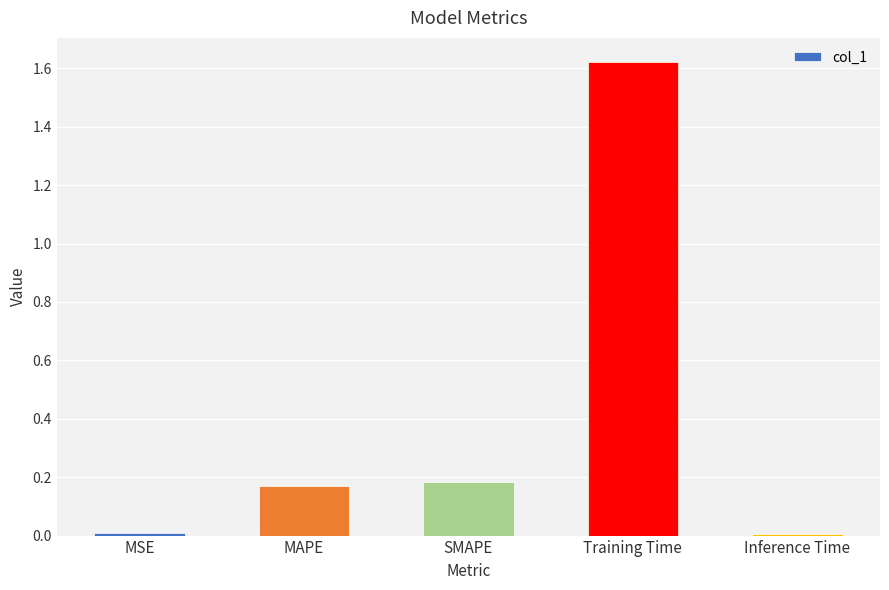

True or false: the data shows 0.0 at Inference Time.

True